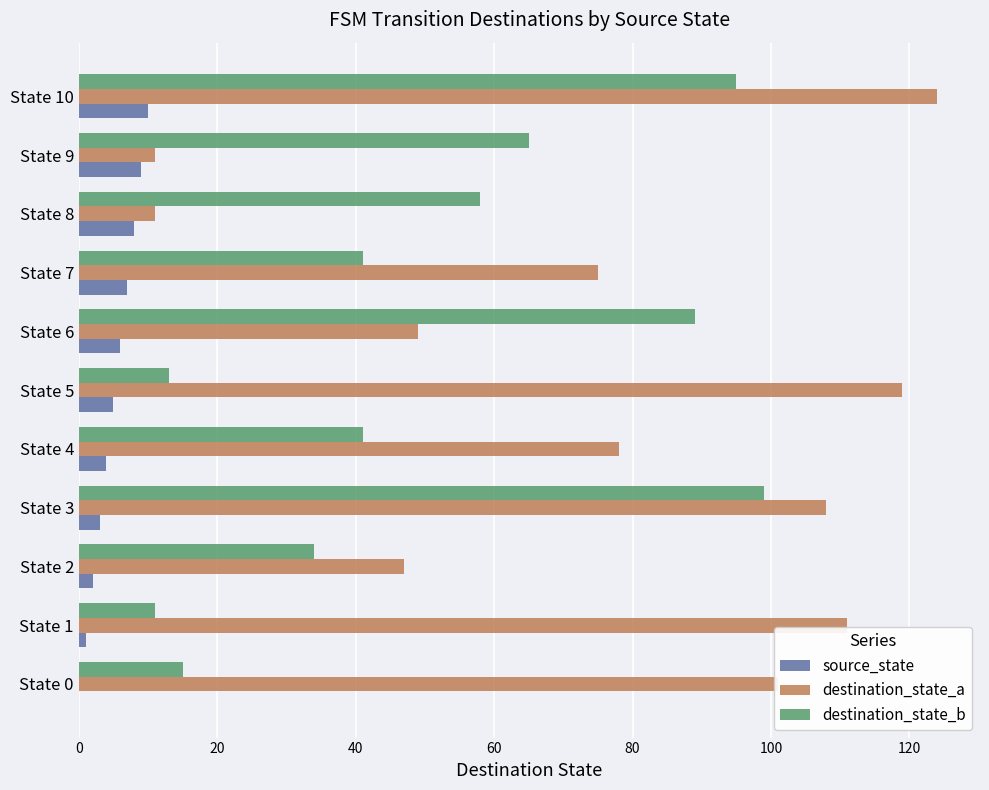

What is the maximum value for destination_state_a?

124